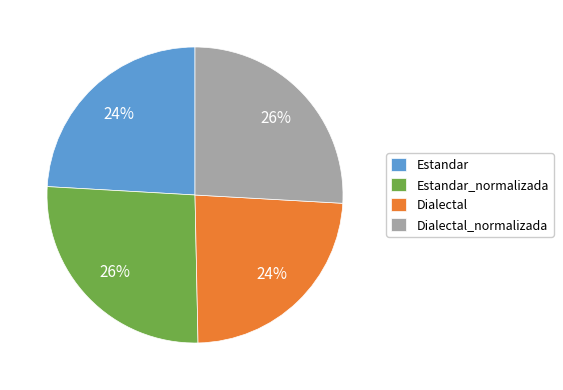

True or false: Dialectal_normalizada accounts for 26% of the total.

True